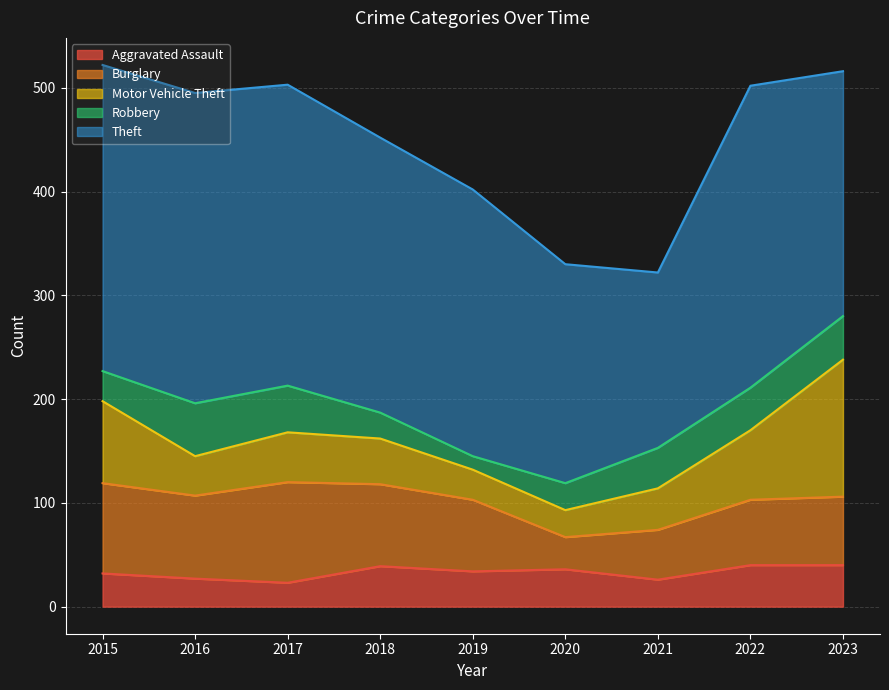

How many lines are shown in the chart?

5